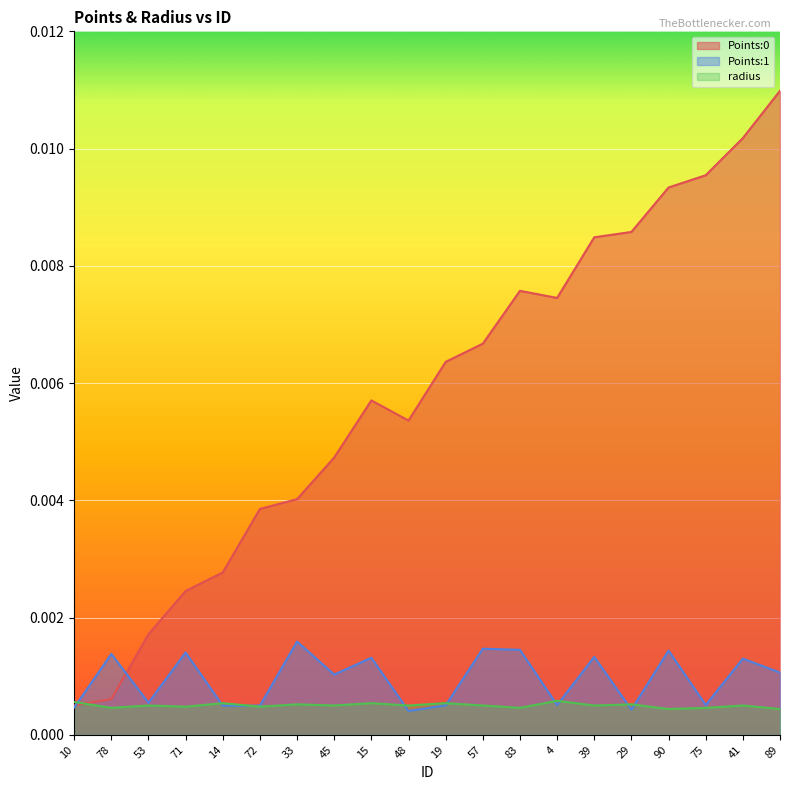

How many lines are shown in the chart?

3